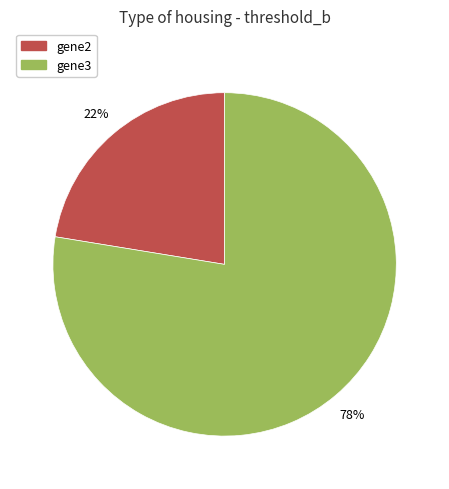

To the nearest percent, what is the average slice percentage?

50%